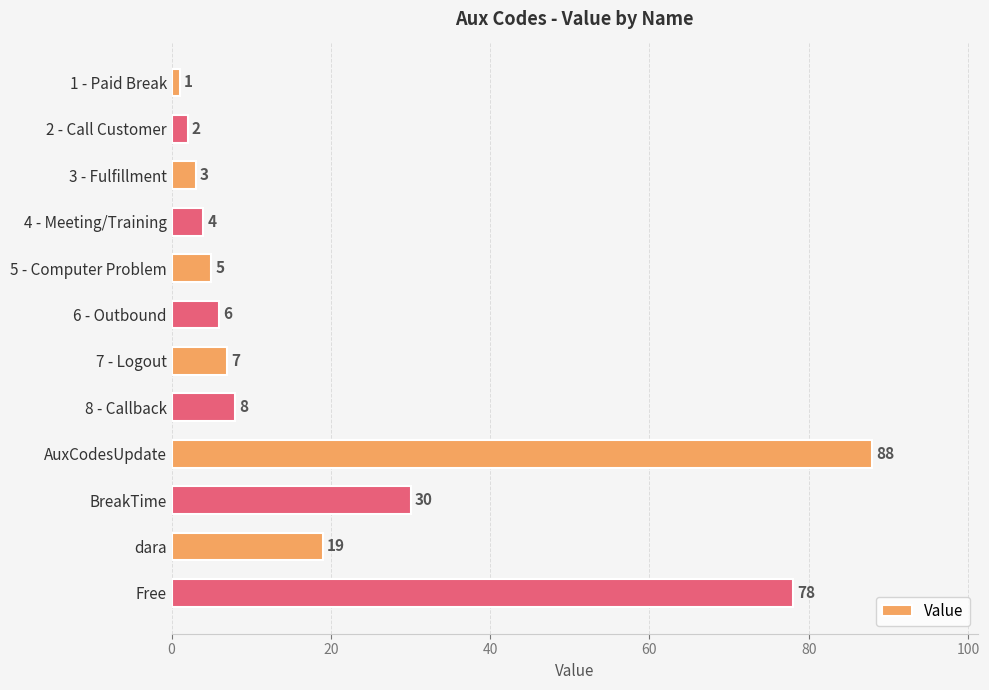

True or false: the data shows 3 at 7 - Logout.

False